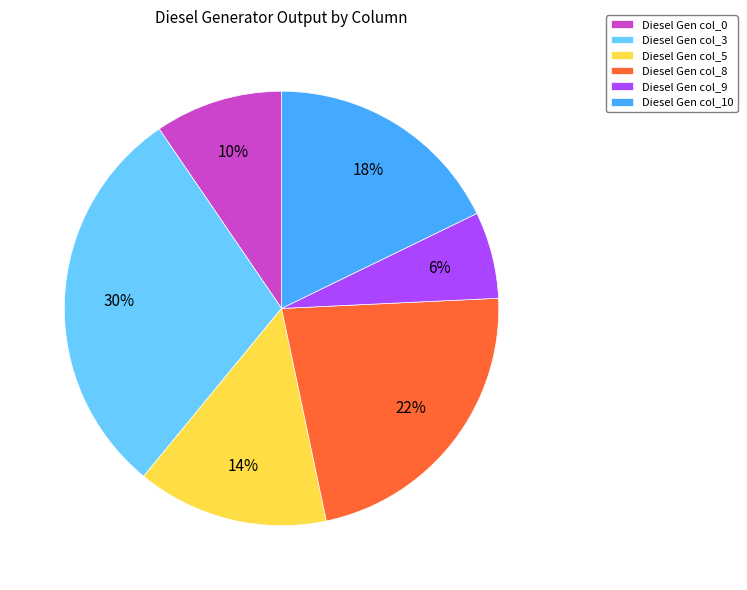

Does Diesel Gen col_3 represent more than half of the total?

No